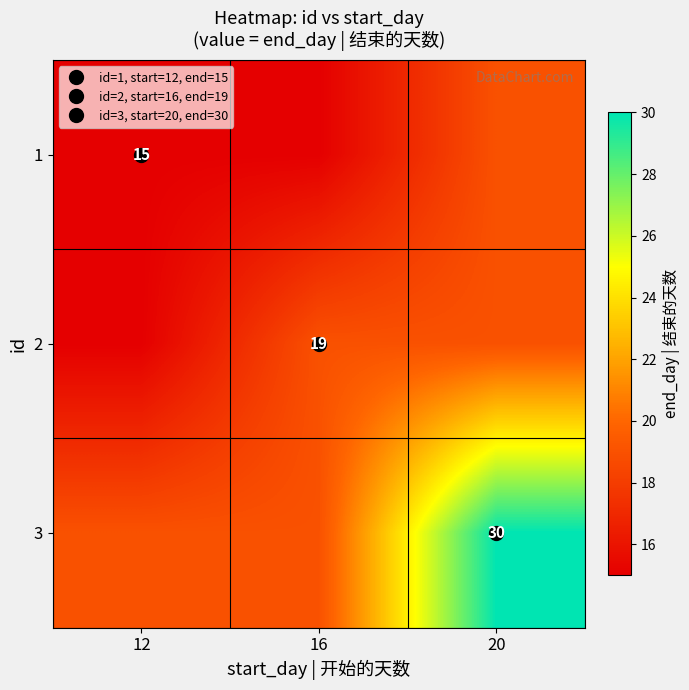

What is the maximum value shown in the chart?

30